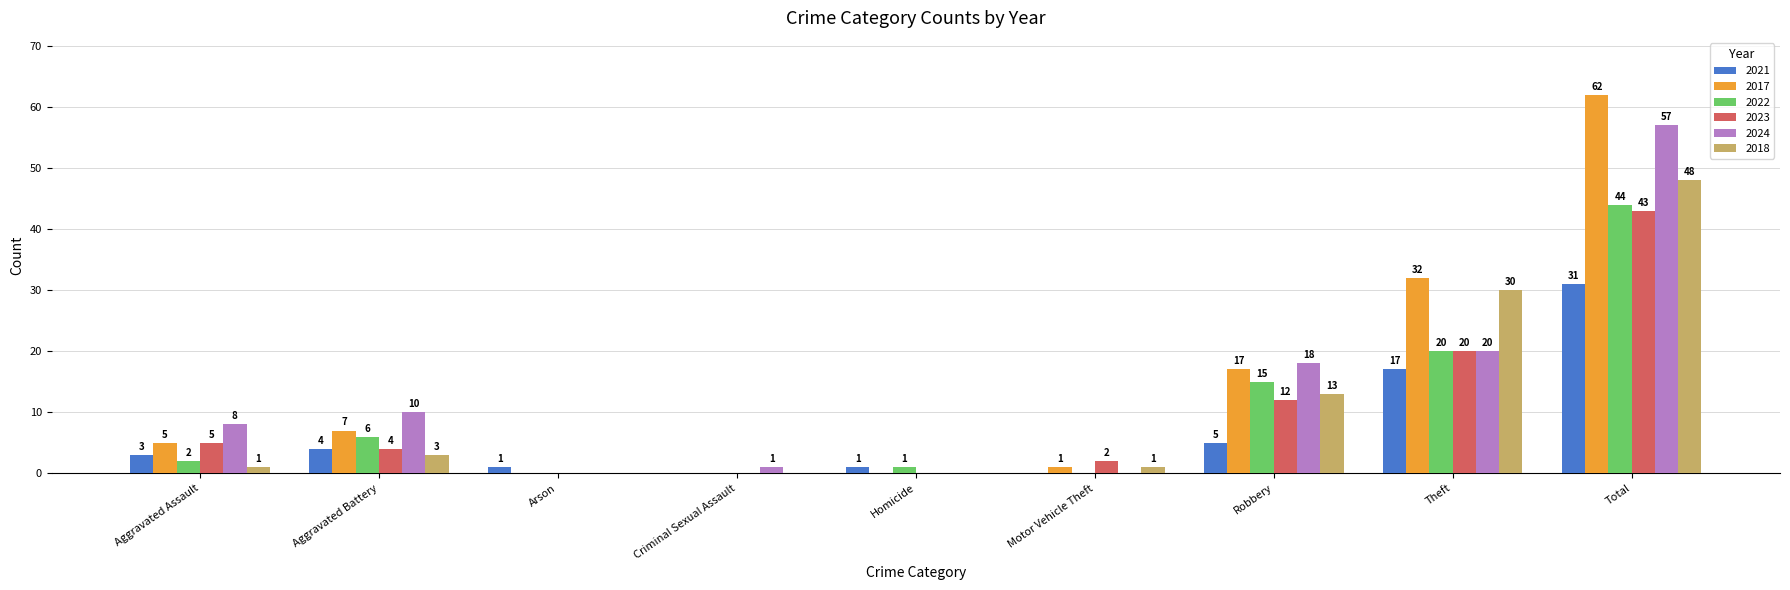

Are the bars horizontal?

No